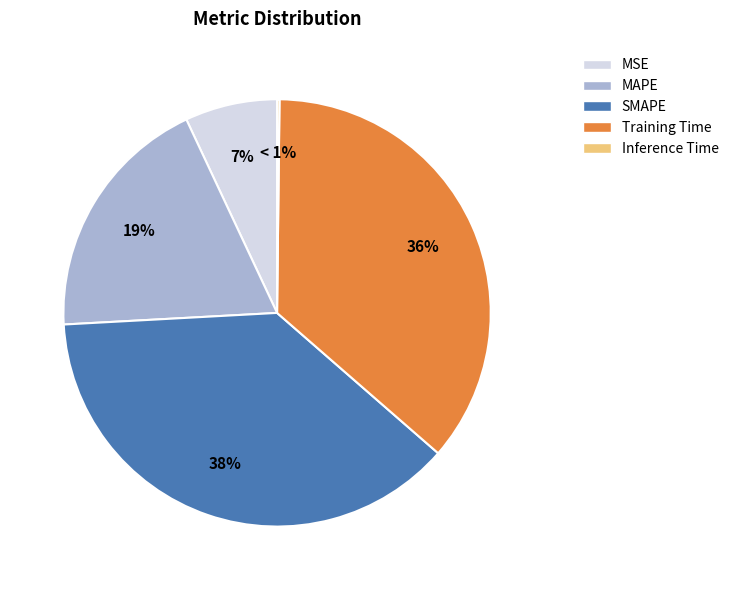

To the nearest percent, what percentage of the pie is MSE?

7%